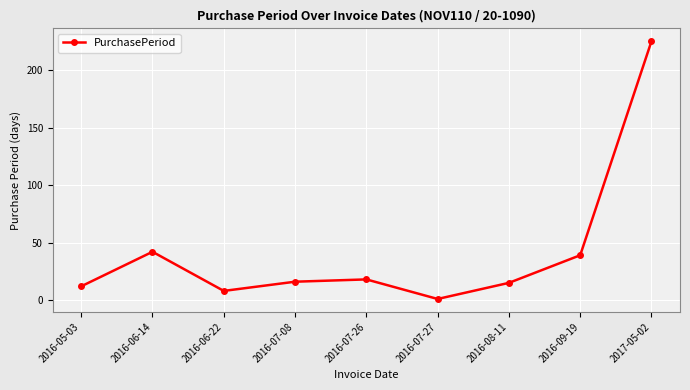

True or false: the data shows 5 at 2016-07-26.

False